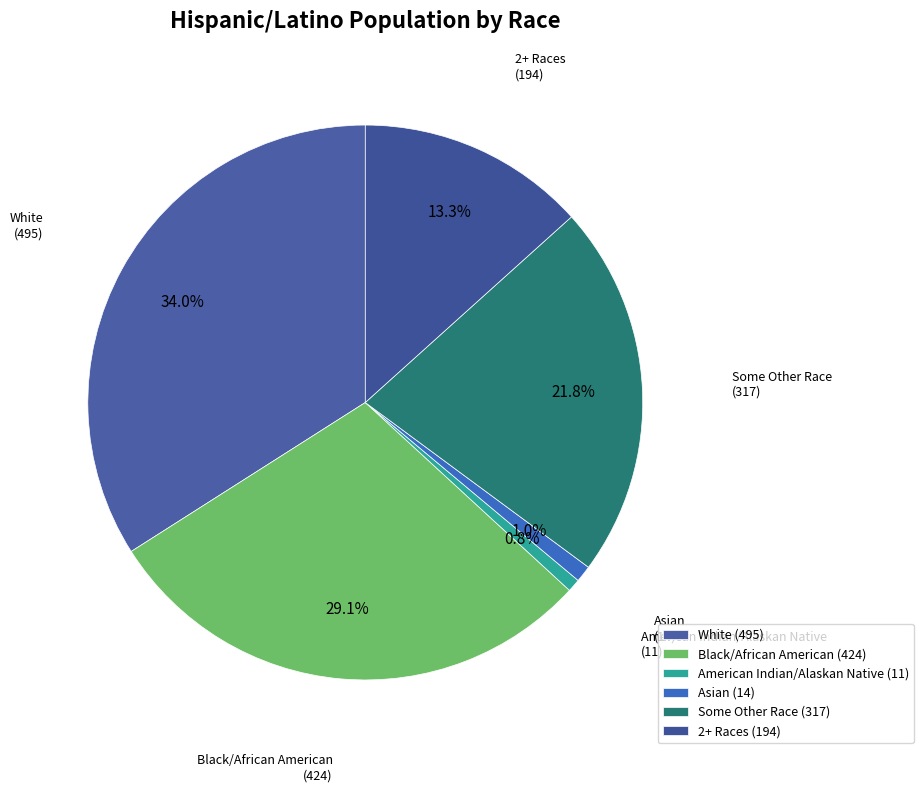

Does any single category account for the majority?

No